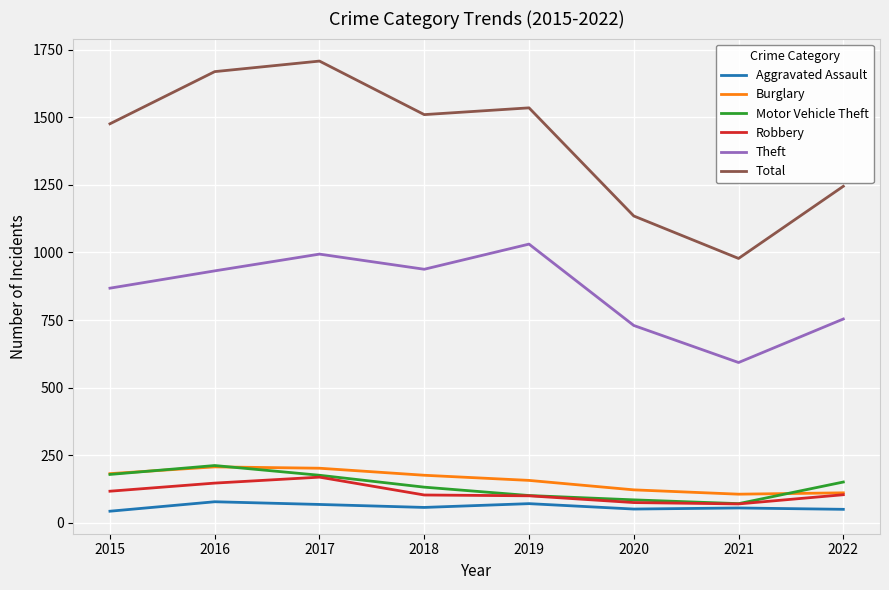

What is the minimum value shown in the chart?

43